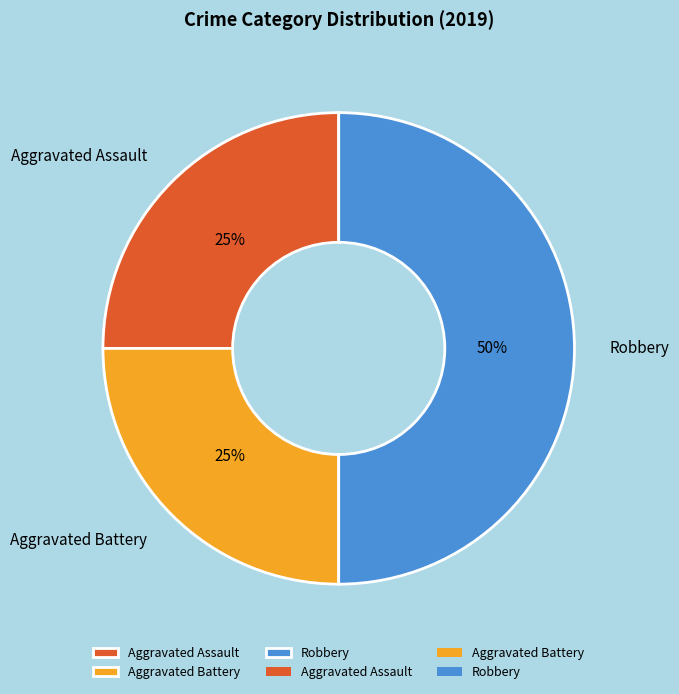

Count the number of slices in the pie.

3